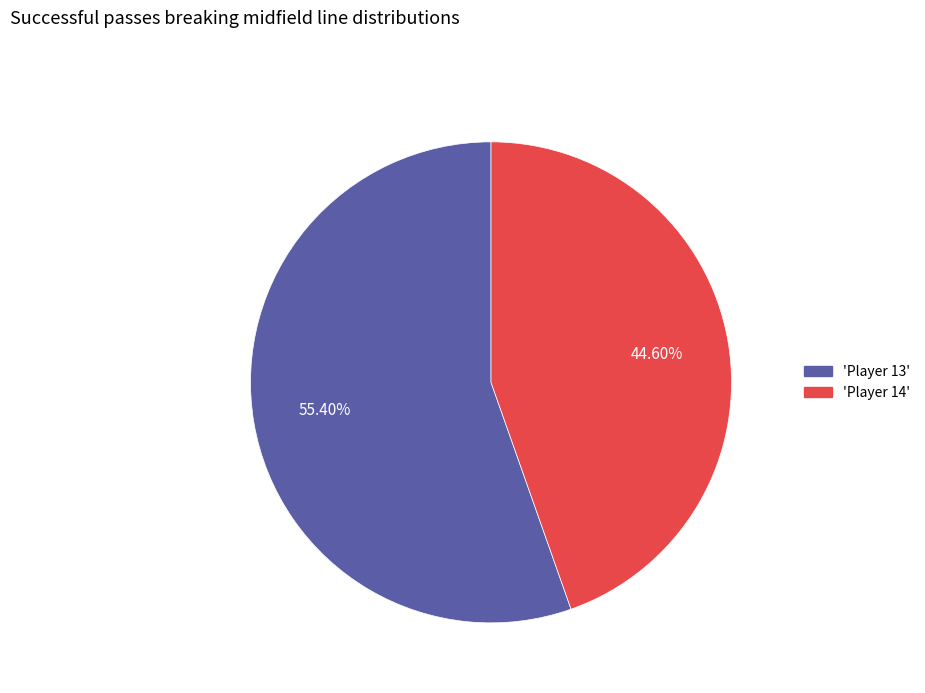

To the nearest percent, what is the average slice percentage?

50%